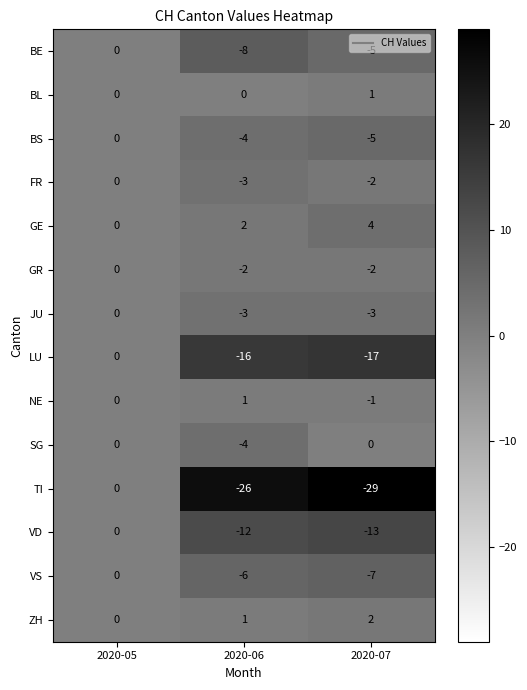

Which category has the lowest value across all series?

2020-07